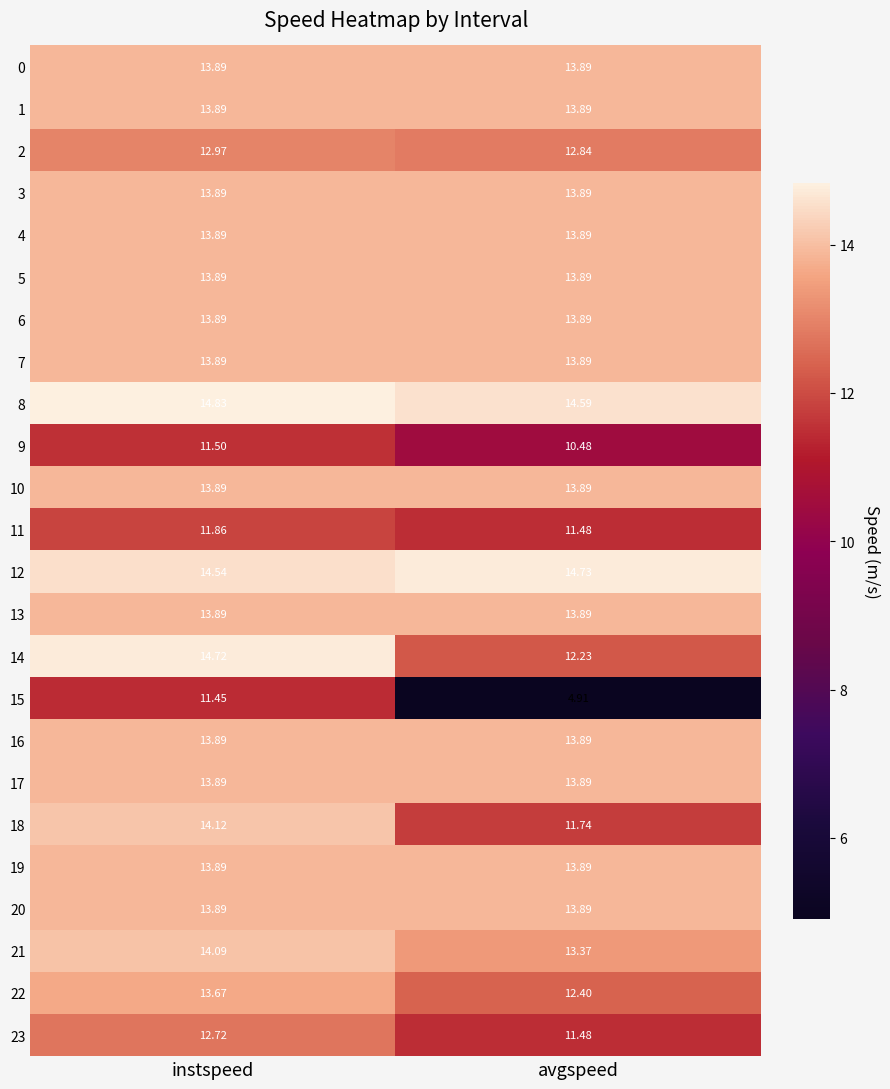

Where does the 9 series first go above 11?

instspeed